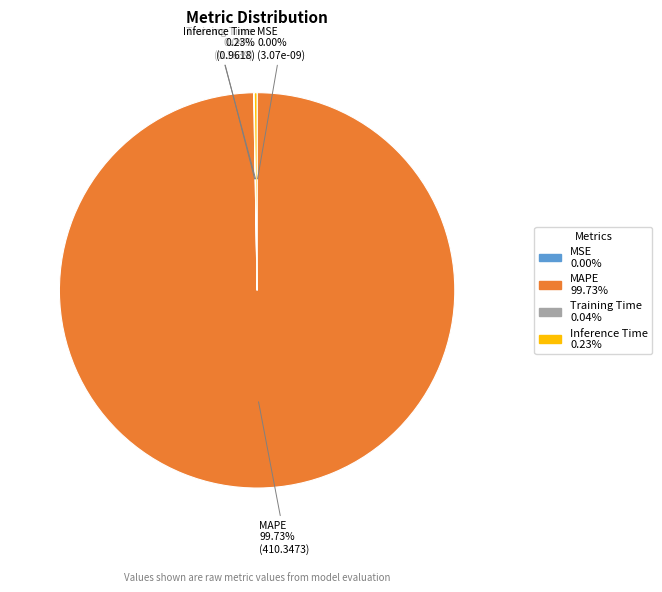

Which category has the biggest portion of the pie?

MAPE